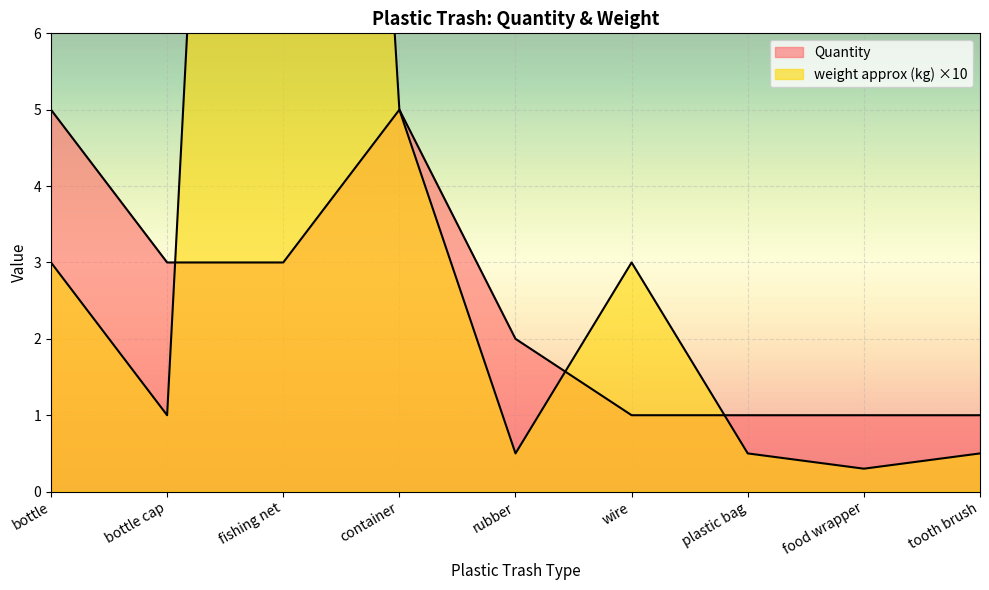

Which series has the widest spread of values?

weight approximation(kg)